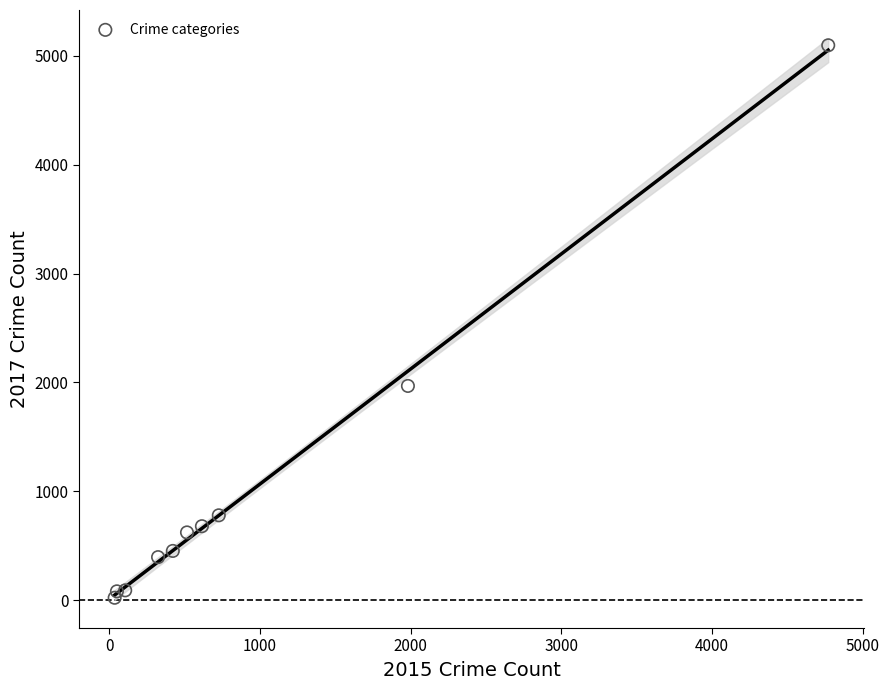

What Y value in the scatter plot is closest to 2559?

1968